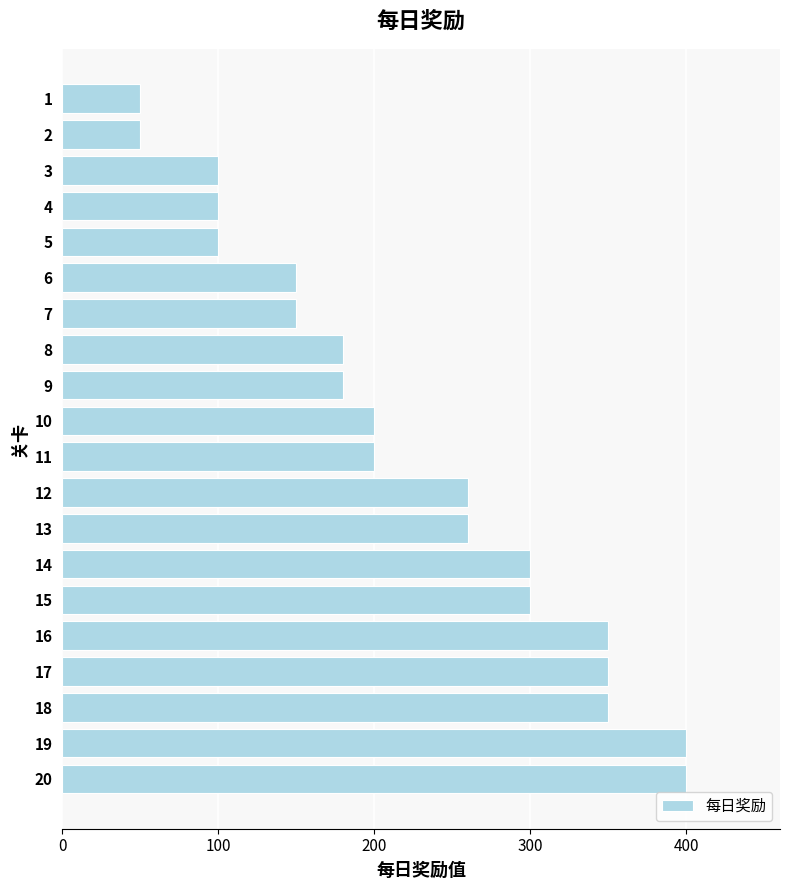

What is the change in value from 7 to 19?

+250